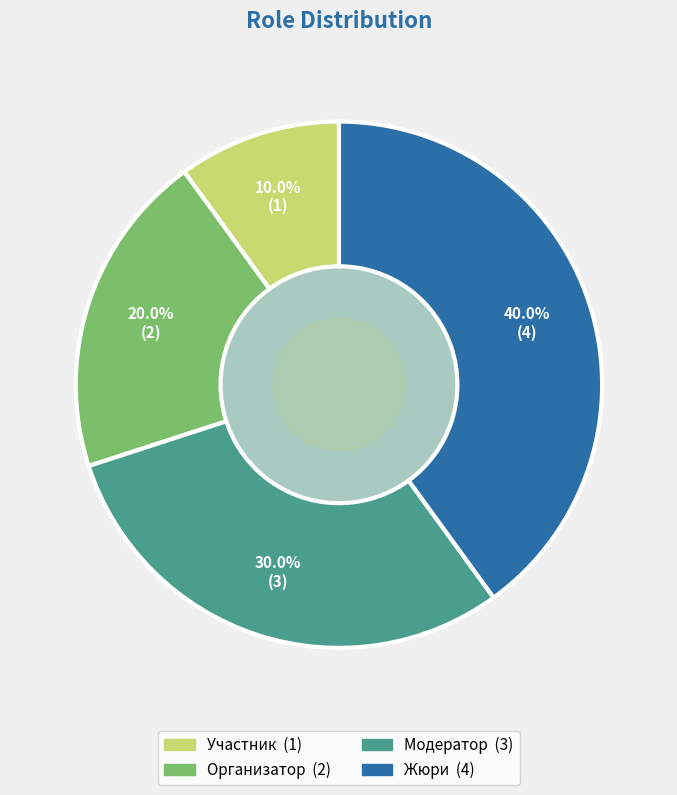

To the nearest percent, what percentage of the pie is Модератор?

30%